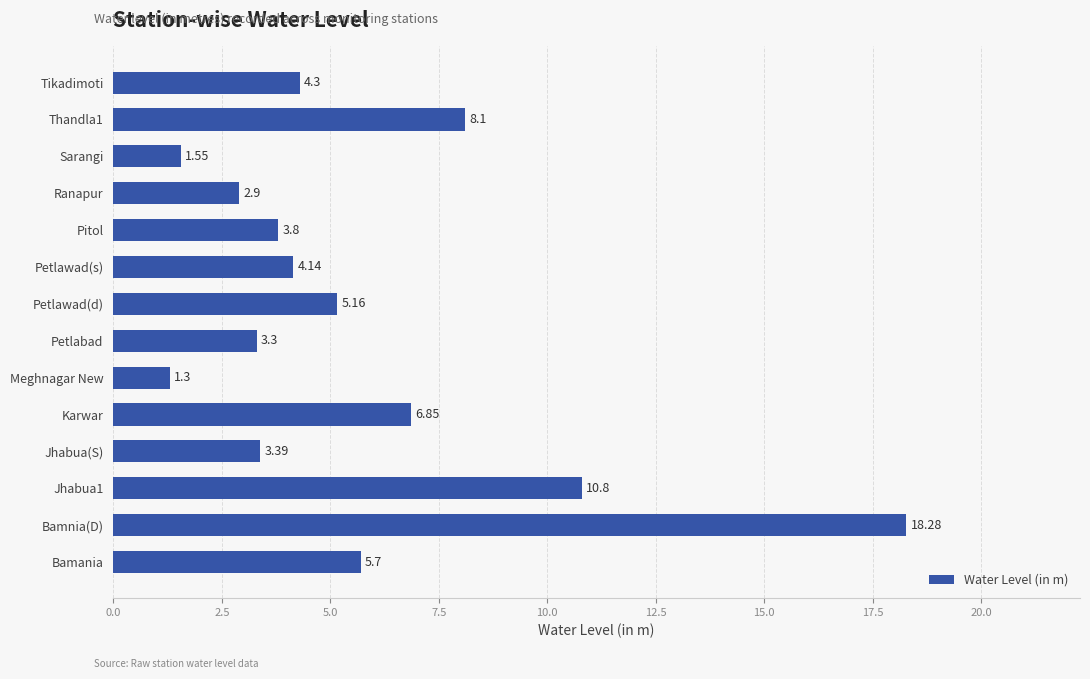

At which label is the value closest to 9?

Thandla1